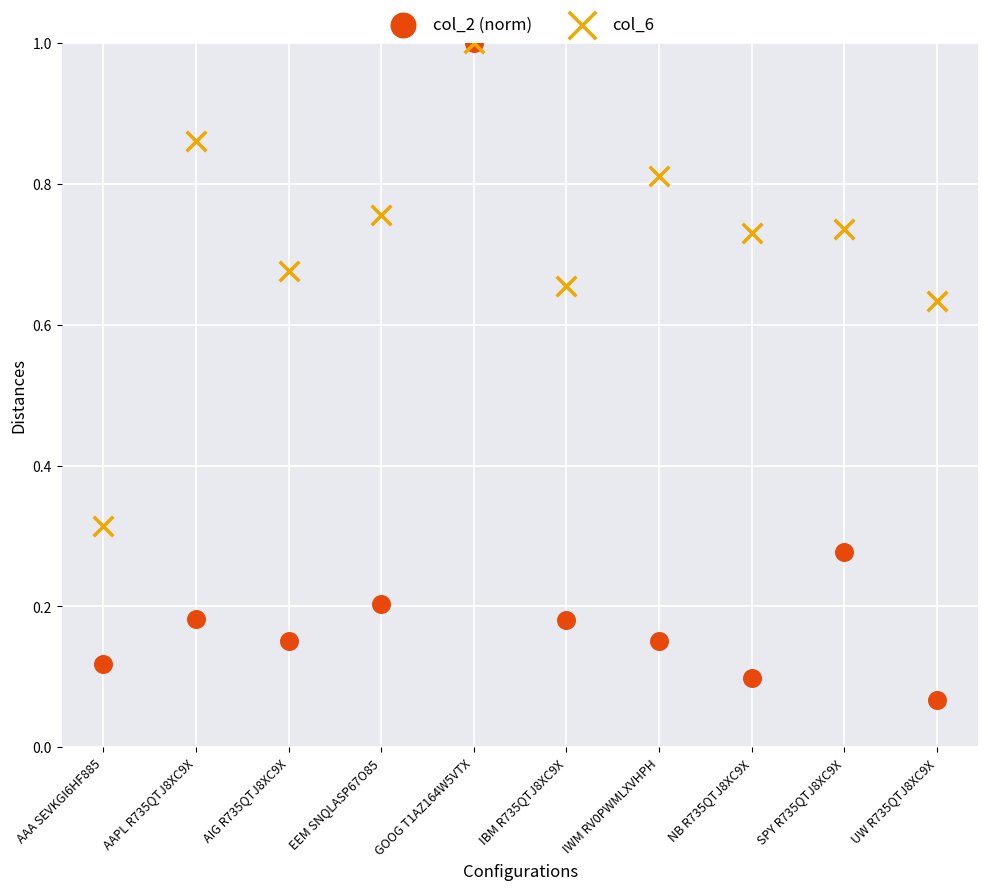

Which series has the largest Y range (max minus min)?

col_2 (norm)